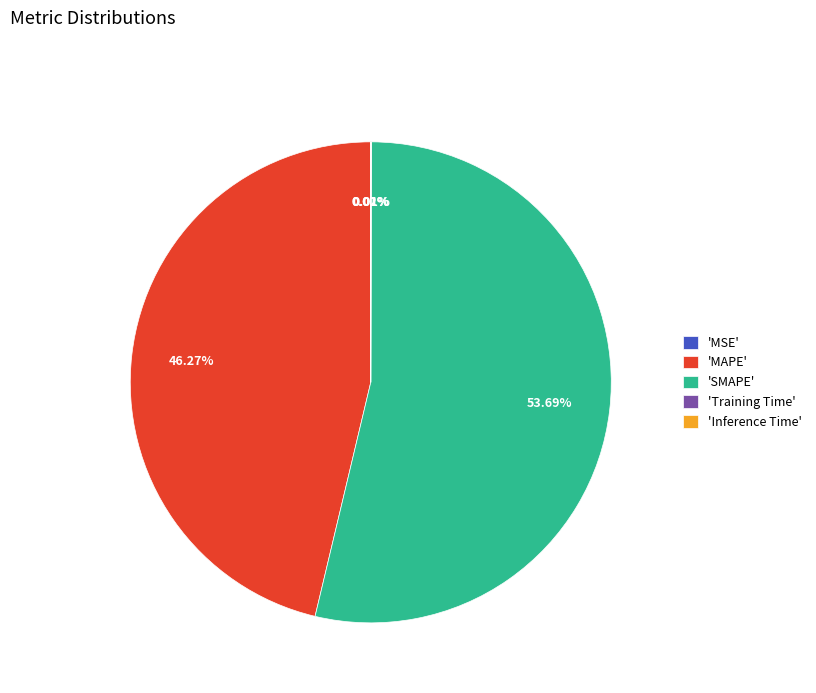

What is the largest slice in the pie chart?

'SMAPE'